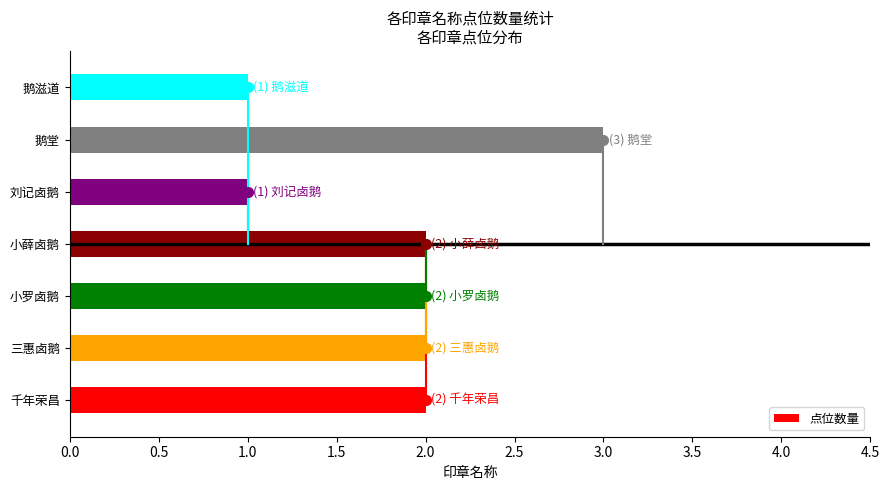

What is the difference between the second highest and minimum values?

1